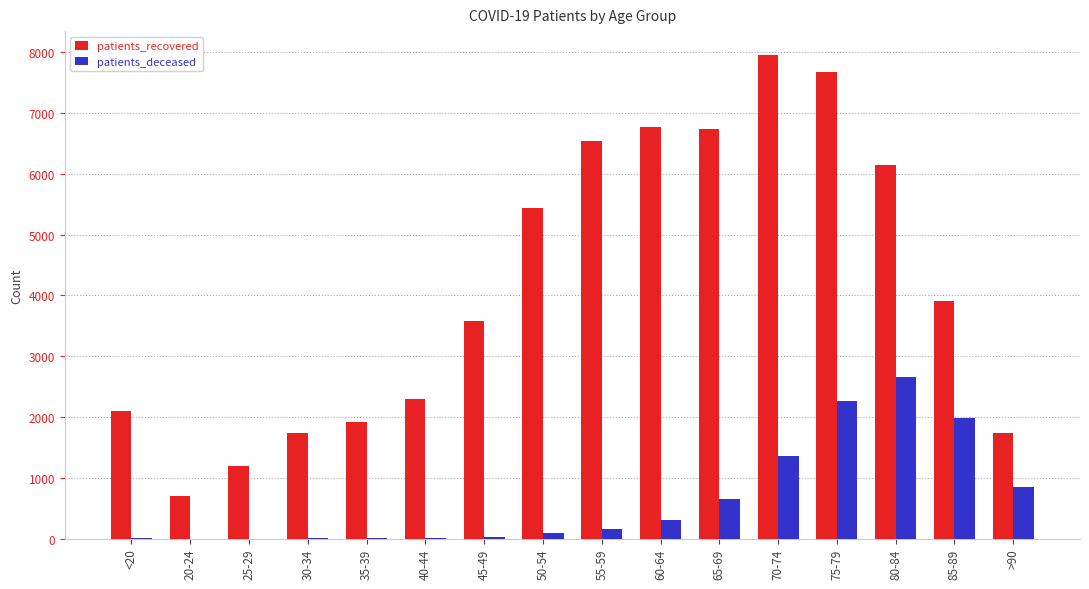

Which series has the widest spread of values?

patients_recovered